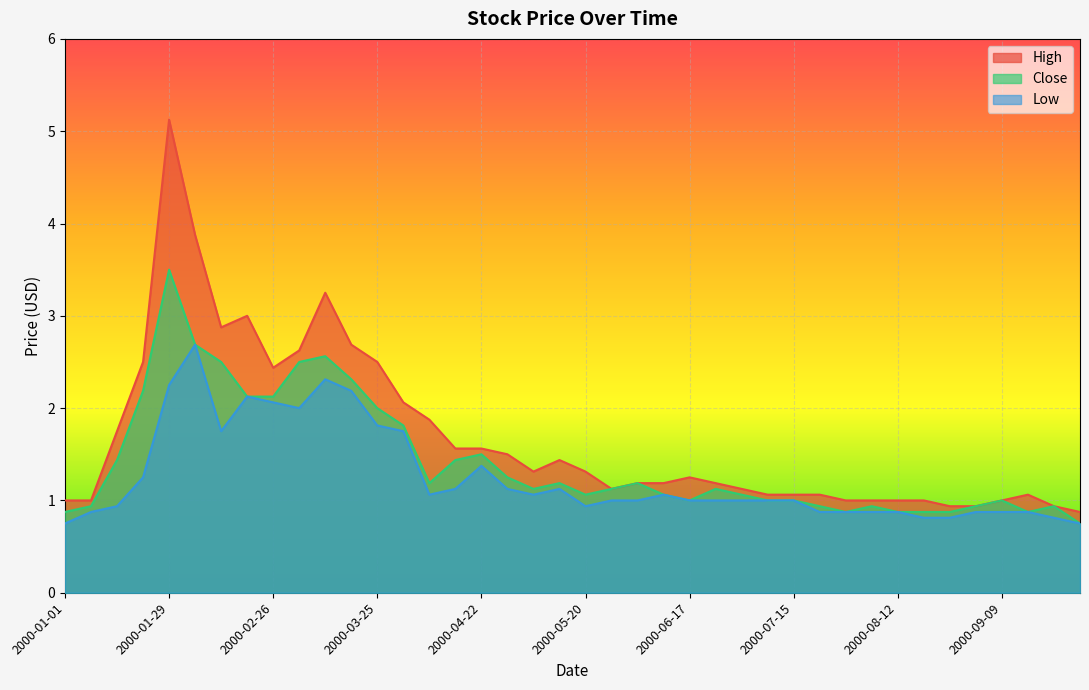

What is the difference between the maximum and minimum values in the High series?

4.2